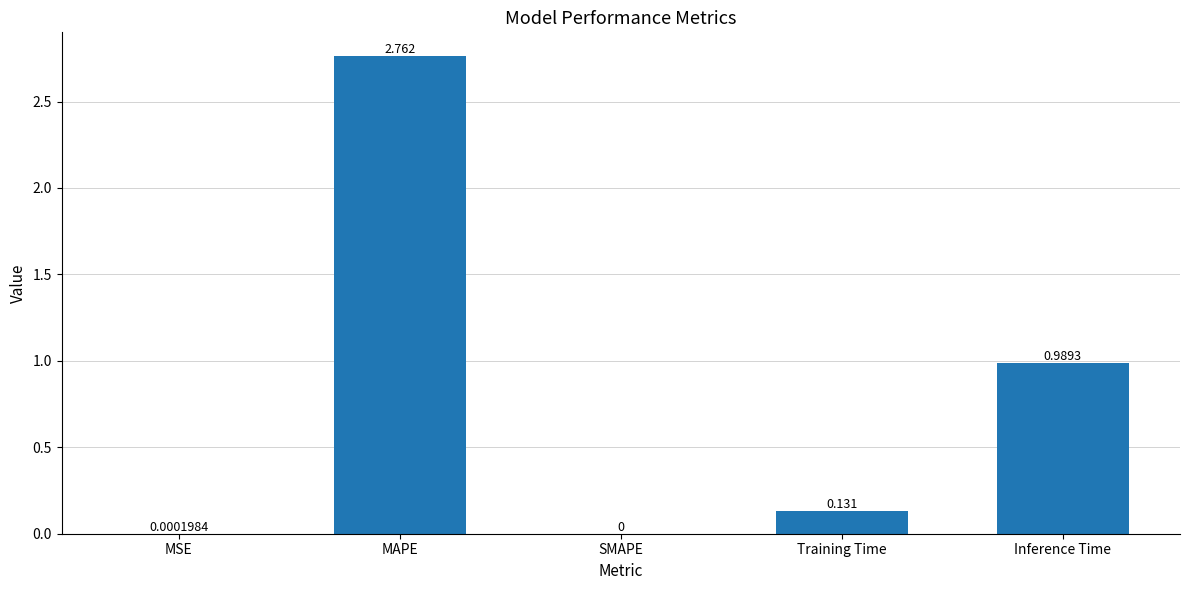

At which label is the value closest to 1?

Inference Time